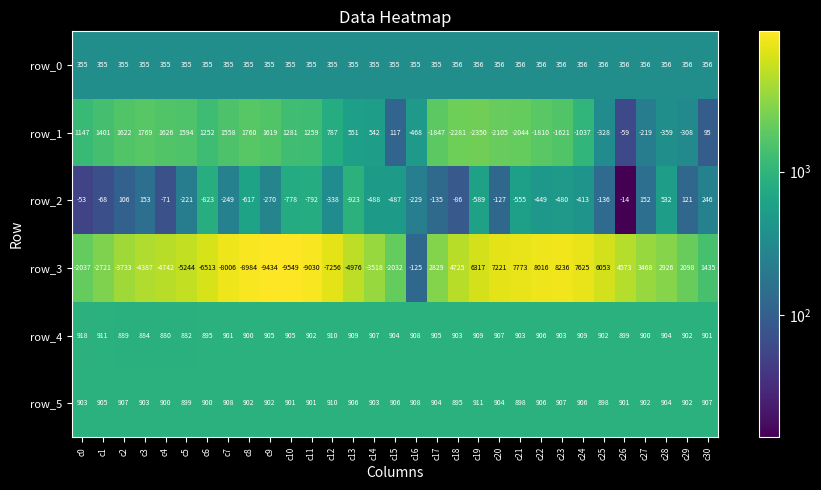

What is the maximum value shown in the chart?

8236